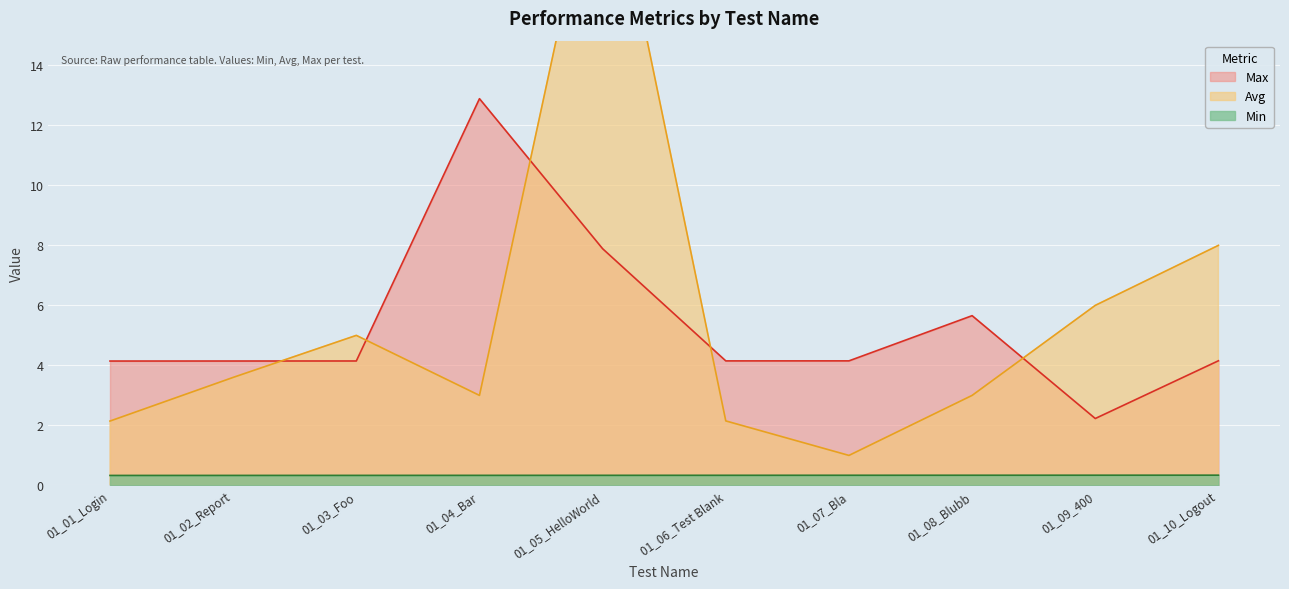

What is the label of the 9th point from the right?

01_02_Report